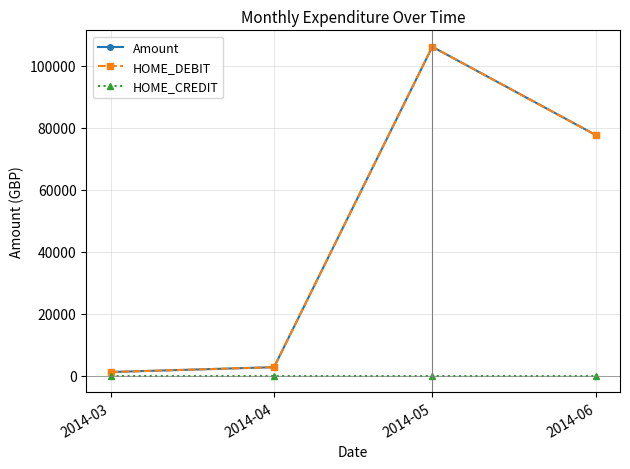

What is the difference between the Amount values at 2014-06 and 2014-04?

74970.3